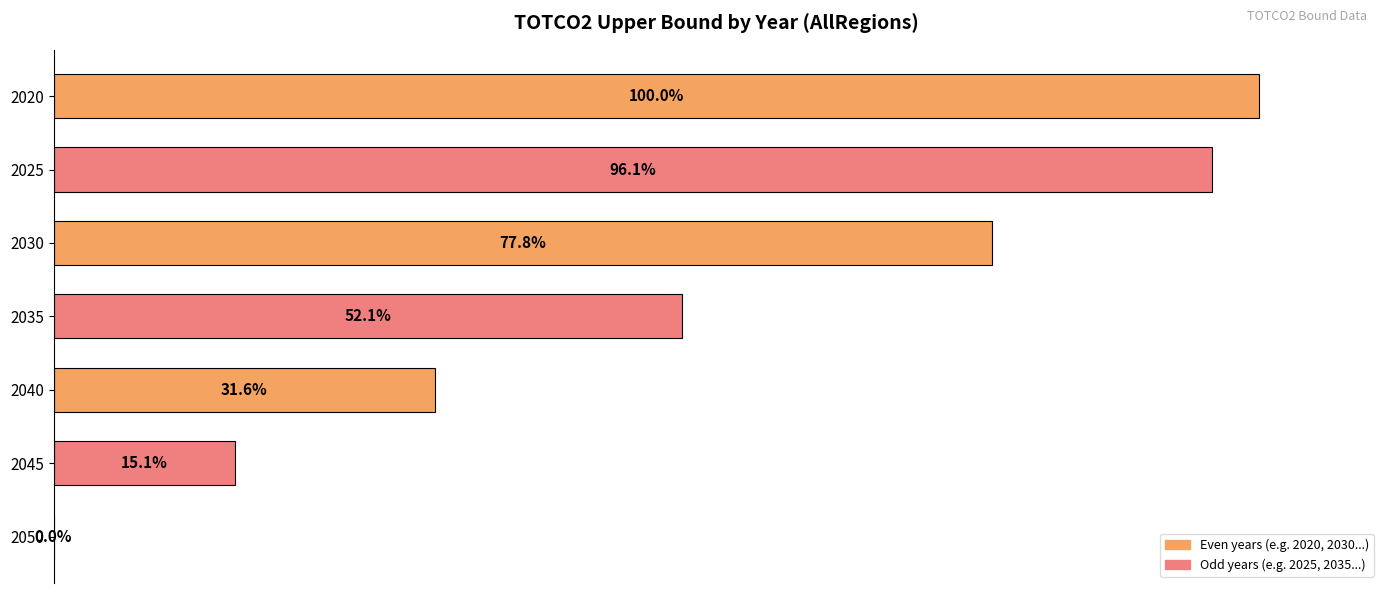

Does the chart contain any negative values?

No